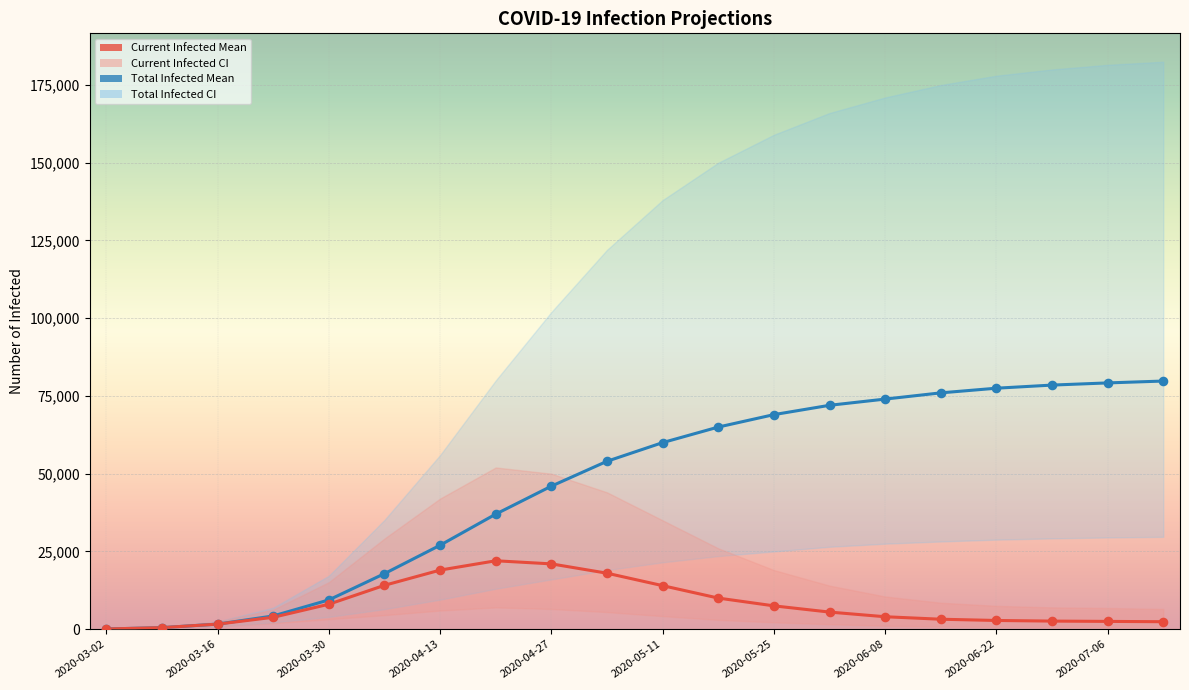

At how many categories does at least one series exceed 21645?

14